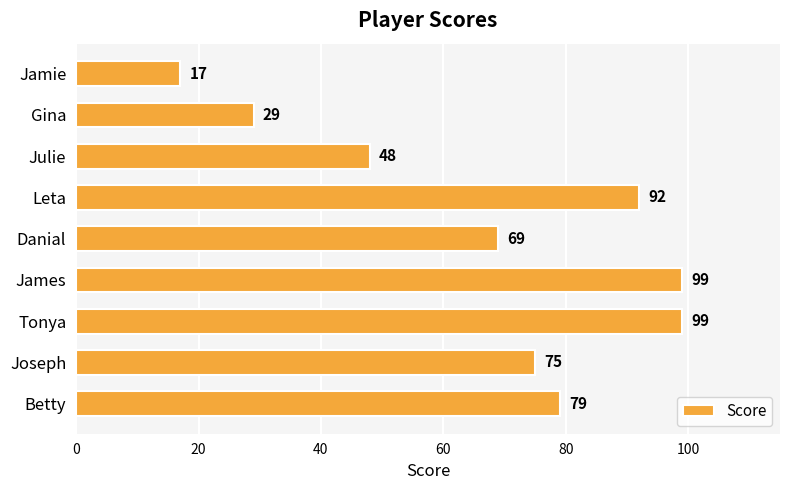

What is the difference between the second highest and second lowest values?

70